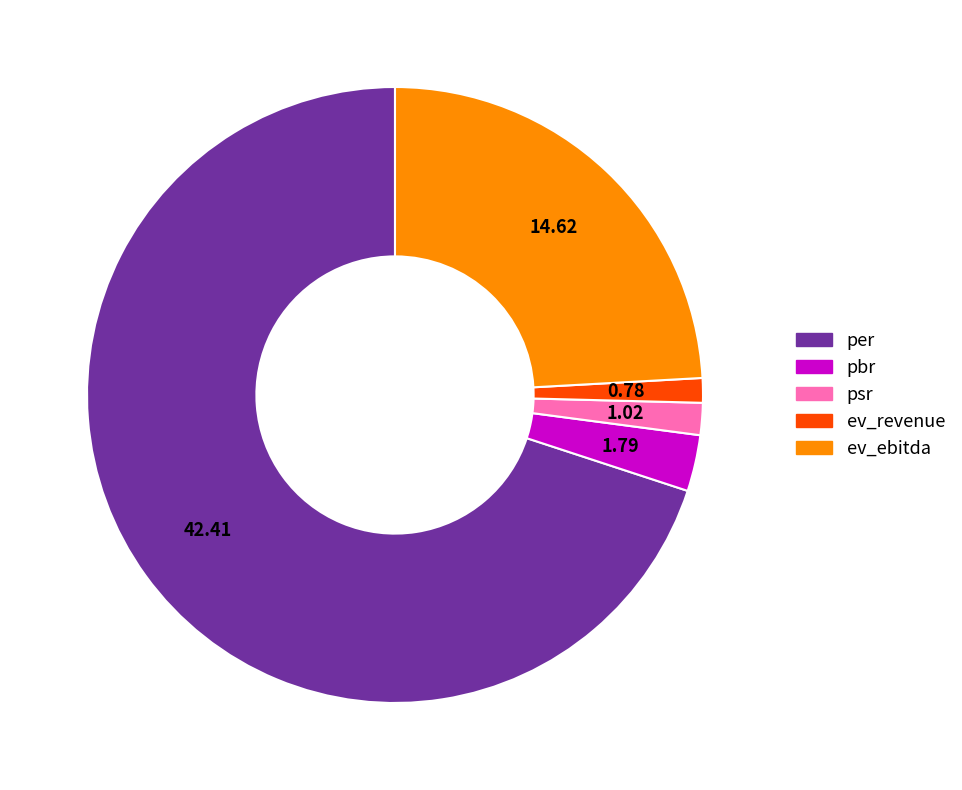

True or false: ev_ebitda accounts for 30% of the total.

False